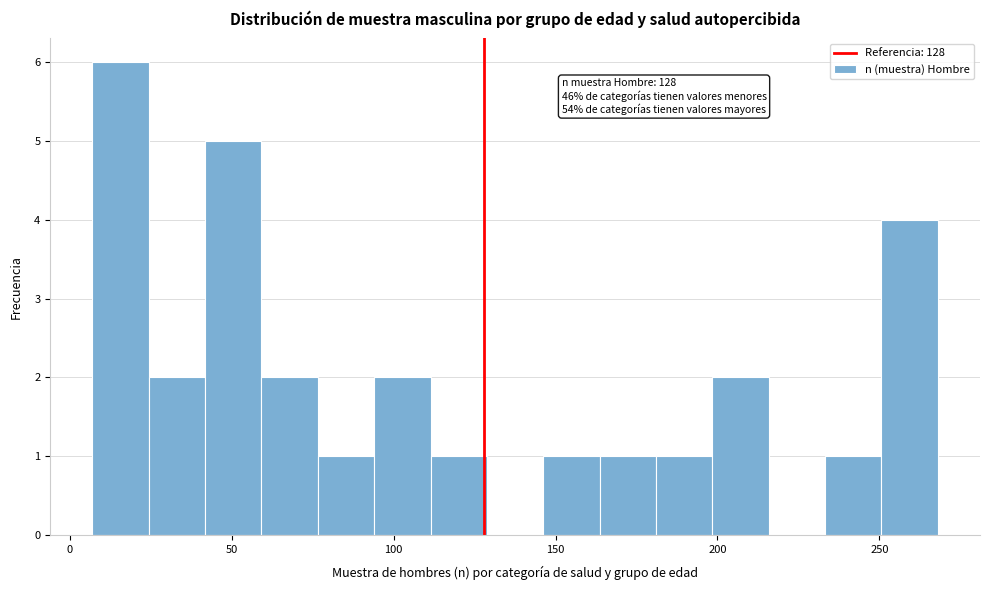

Around what value on the x-axis is the tallest bar? Give the approximate position of its centre, as read against the axis.

15